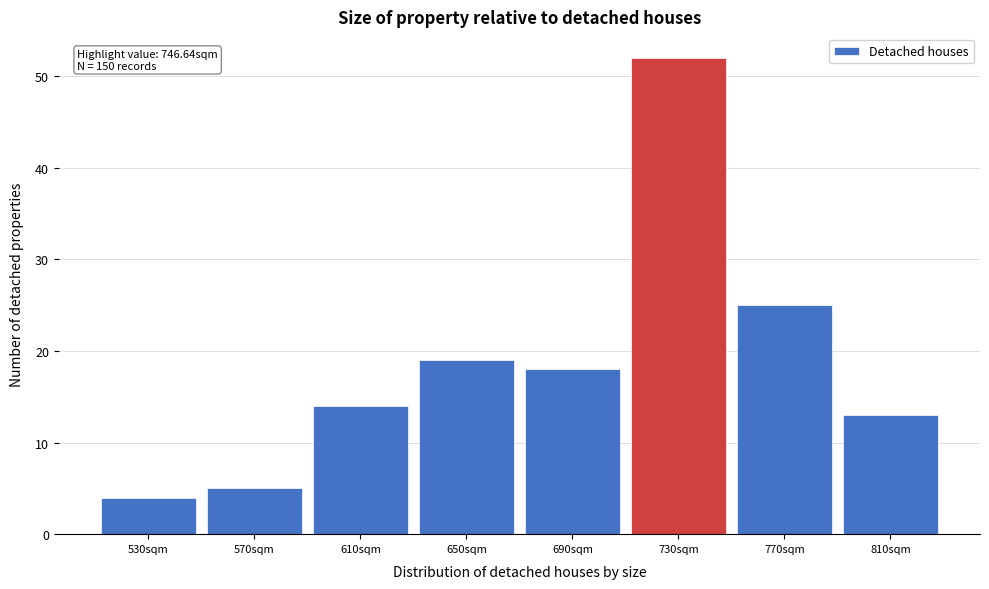

Reading left to right, transcribe all the data shown in this chart.

530sqm=4	570sqm=5	610sqm=14	650sqm=19	690sqm=18	730sqm=52	770sqm=25	810sqm=13